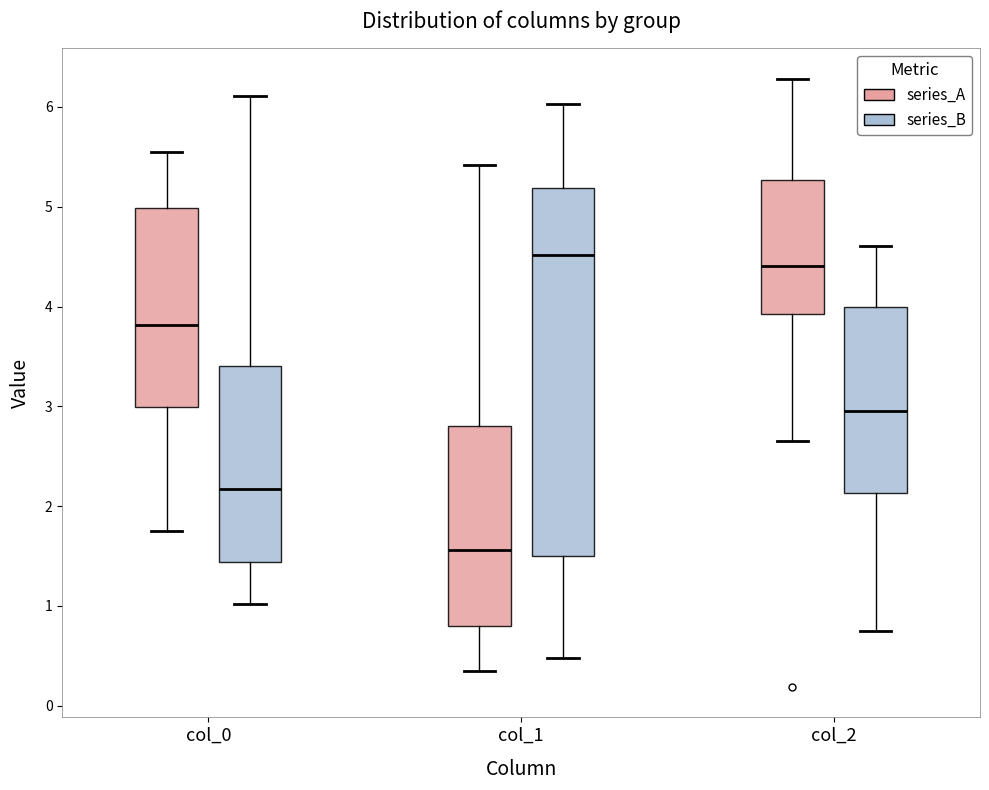

Reading left to right, read every box against the y-axis: the position of its median line, the range the box covers, and the ends of its whiskers. The values are not printed on the chart, so give them approximately, as read against the axis.

col_0 (series_A): median 3.8, box 3.0 to 5.0, whiskers 1.7 to 5.6
col_0 (series_B): median 2.2, box 1.4 to 3.4, whiskers 1.0 to 6.1
col_1 (series_A): median 1.6, box 0.8 to 2.8, whiskers 0.4 to 5.4
col_1 (series_B): median 4.5, box 1.5 to 5.2, whiskers 0.5 to 6.0
col_2 (series_A): median 4.4, box 3.9 to 5.3, whiskers 2.7 to 6.3
col_2 (series_B): median 2.9, box 2.1 to 4.0, whiskers 0.7 to 4.6